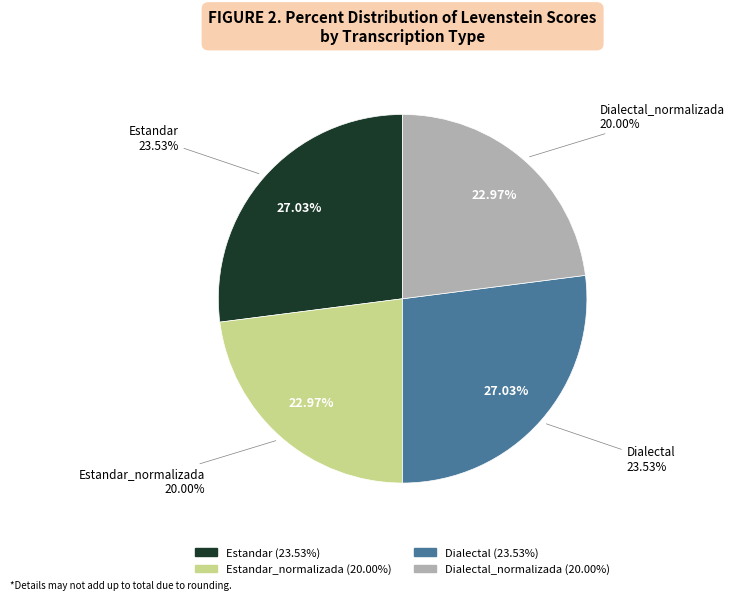

Which category has the smallest portion of the pie?

Estandar_normalizada